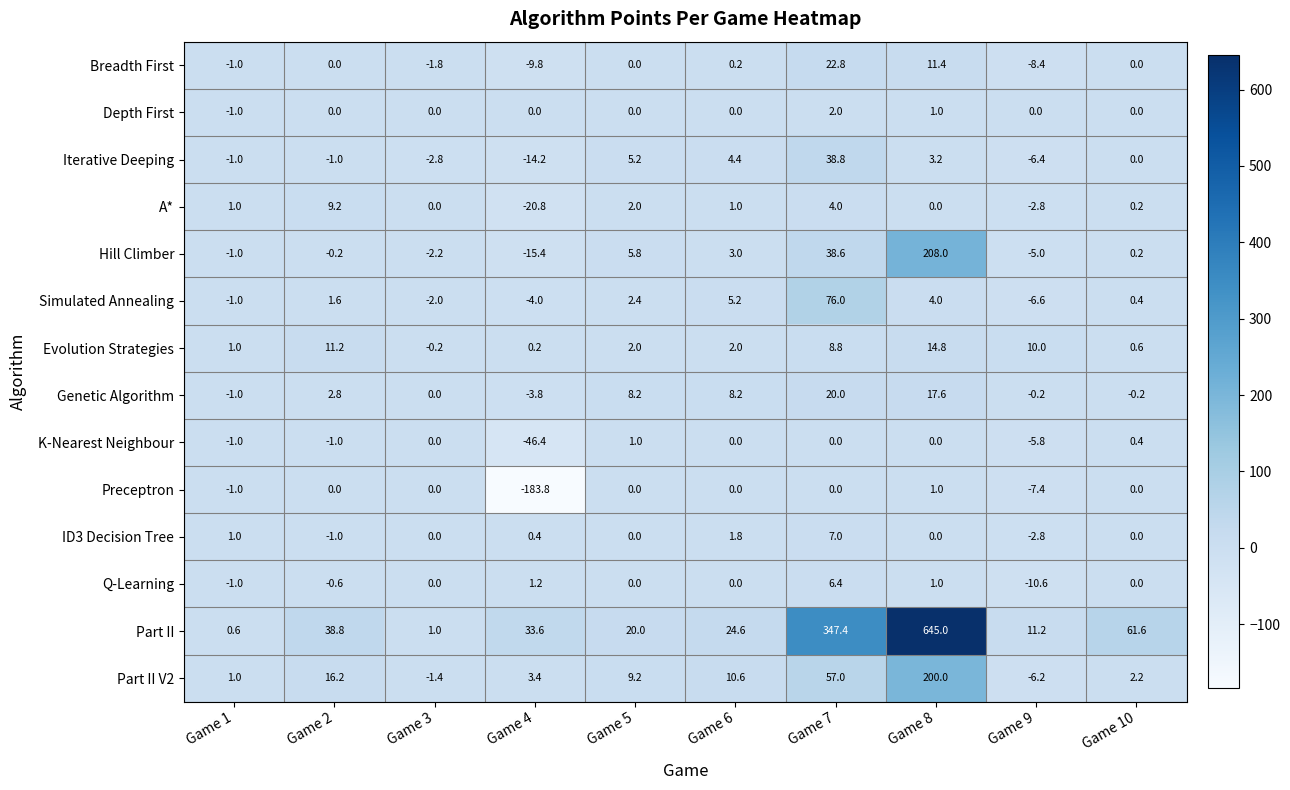

What is the difference between the second highest and minimum values in the Simulated Annealing series?

11.8